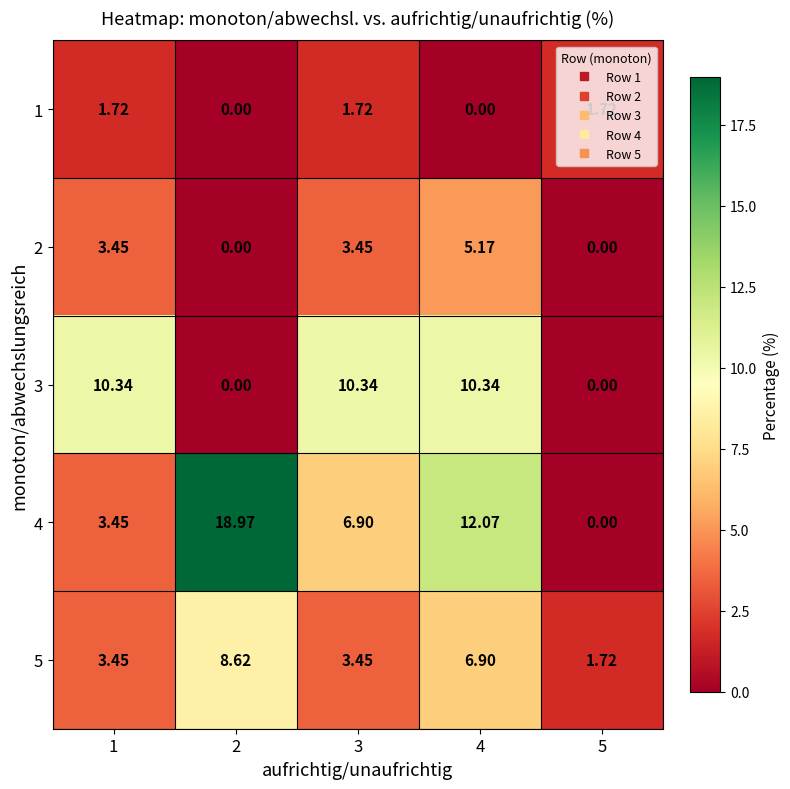

Which series has the largest range (max minus min)?

4